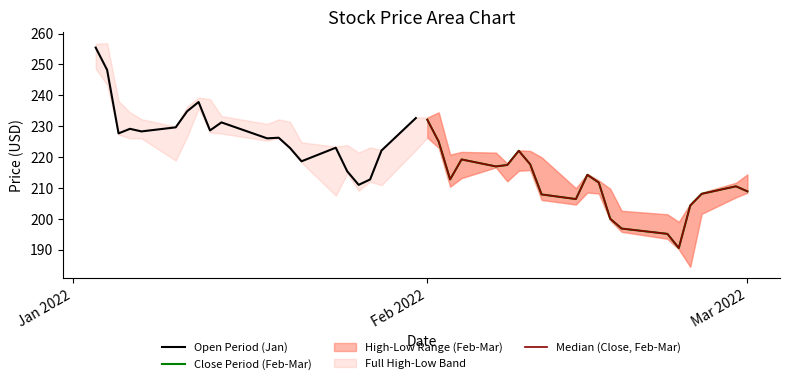

True or false: Median (Close, Feb-Mar) and Open Period (Jan) cross at least once.

False